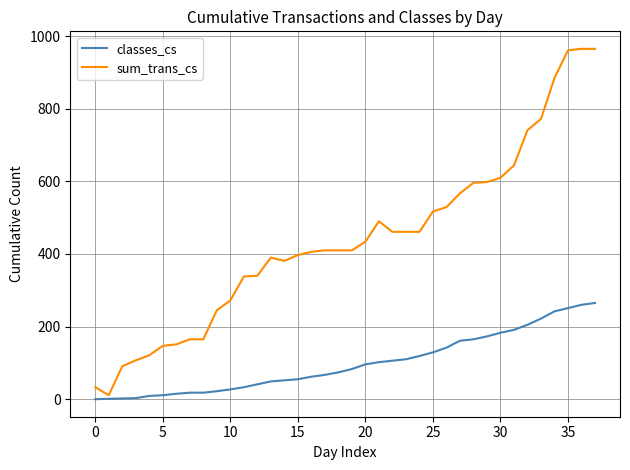

List the series in order of their overall mean, highest first.

sum_trans_cs, classes_cs